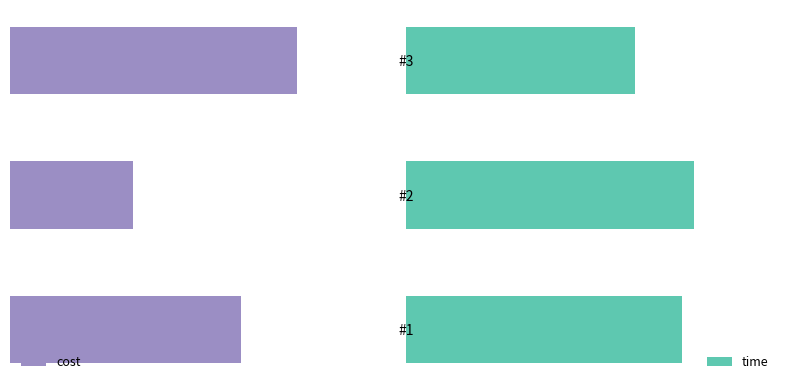

Where does the cost series first go above -1200?

1